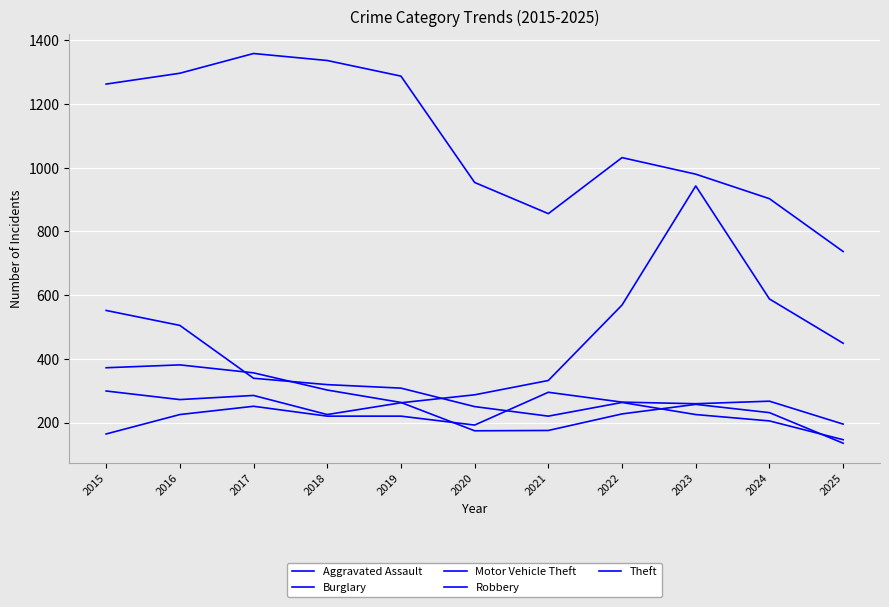

Is the value of Theft at 2020 greater than the value of Burglary at 2016?

Yes